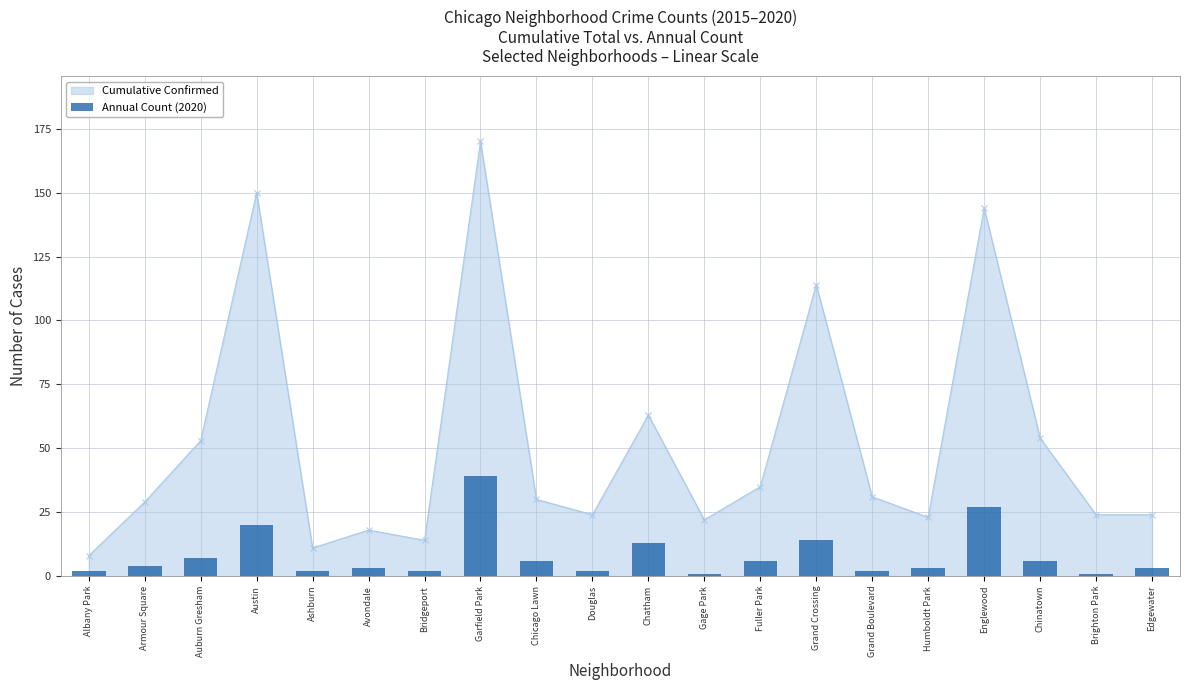

Reading left to right, list all the values displayed in this chart.

Albany Park=2	Armour Square=4	Auburn Gresham=7	Austin=20	Ashburn=2	Avondale=3	Bridgeport=2	Garfield Park=39	Chicago Lawn=6	Douglas=2	Chatham=13	Gage Park=1	Fuller Park=6	Grand Crossing=14	Grand Boulevard=2	Humboldt Park=3	Englewood=27	Chinatown=6	Brighton Park=1	Edgewater=3